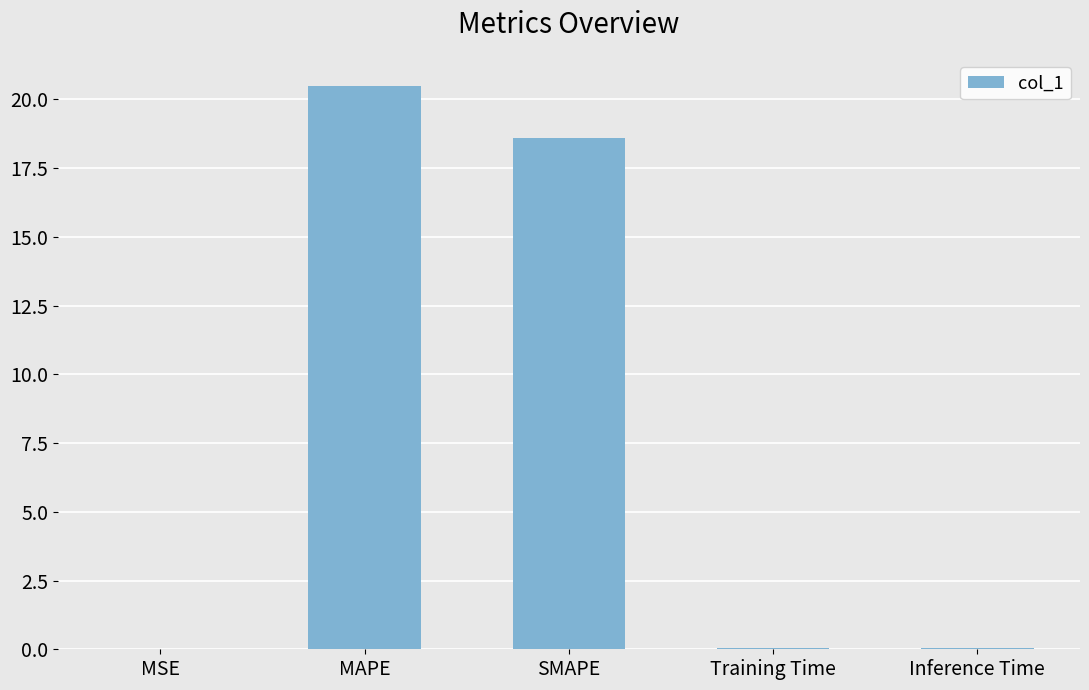

What is the sum of all values?

39.2